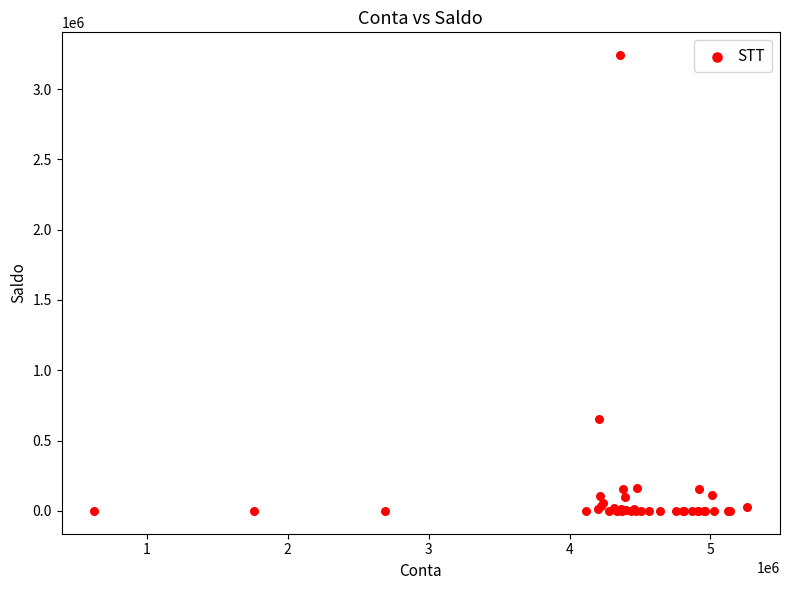

What Y value in the scatter plot is closest to 1620607?

651820.8